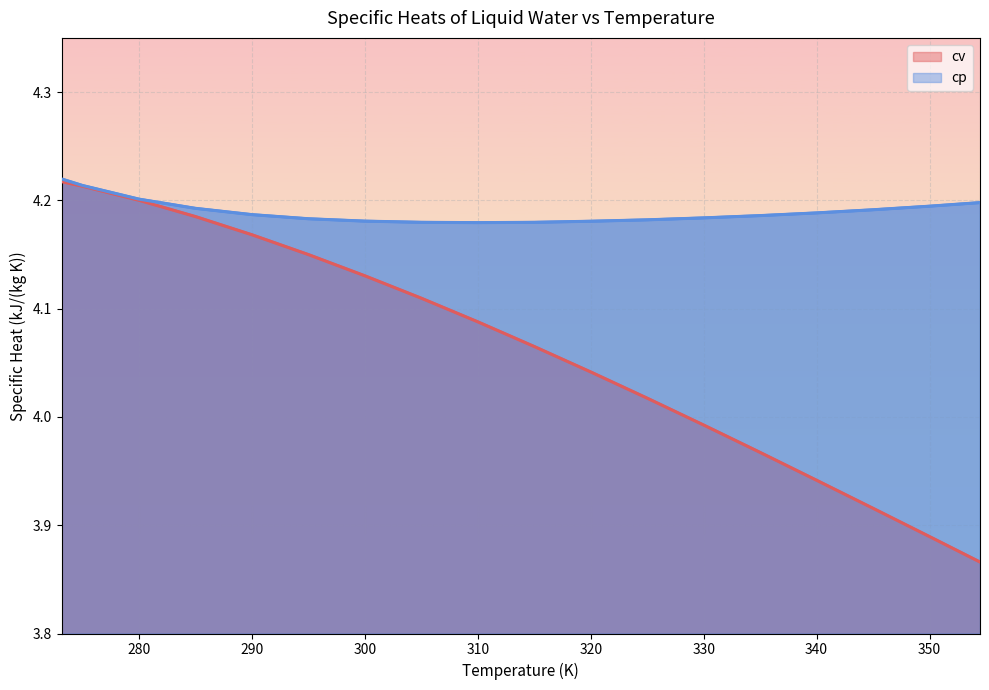

True or false: cv has a value of 1.4 at 300.

False